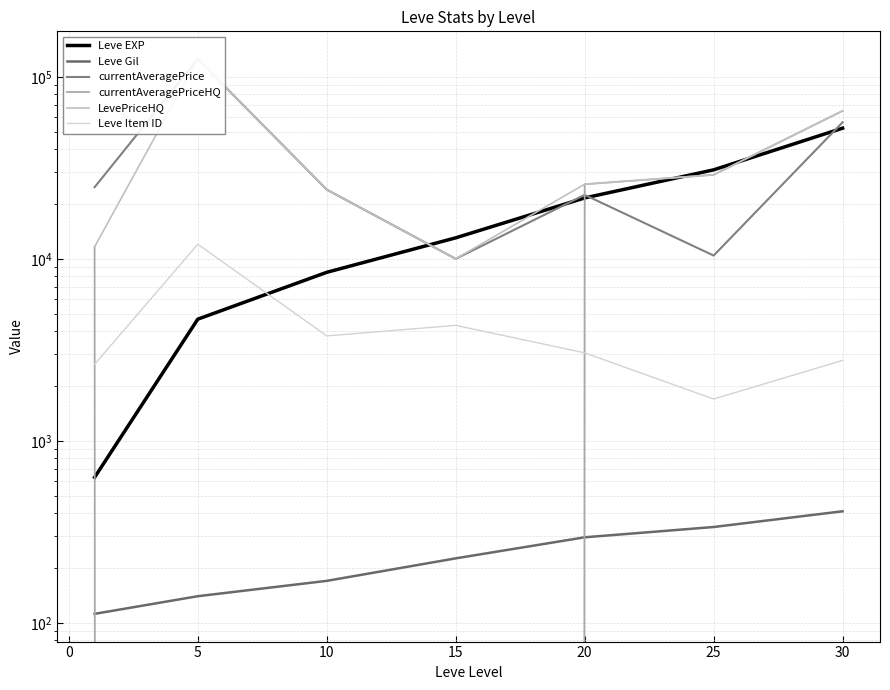

Reading left to right, list all the values displayed in this chart.

Leve EXP: 630.0	4660.0	8430.0	13040.0	21600.0	30820.0	52220.0
Leve Gil: 112.0	140.0	170.0	226.0	295.0	336.0	410.0
currentAveragePrice: 24745.3	125168.0	24000.0	9998.0	22457.5	10419.6	56257.5
currentAveragePriceHQ: 11647.1	0.0	0.0	0.0	25699.2	28939.3	65000.0
LevePriceHQ: 11647.1	125168.0	24000.0	9998.0	25699.2	28939.3	65000.0
Leve Item ID: 2631.0	12028.0	3771.0	4308.0	3043.0	1697.0	2767.0